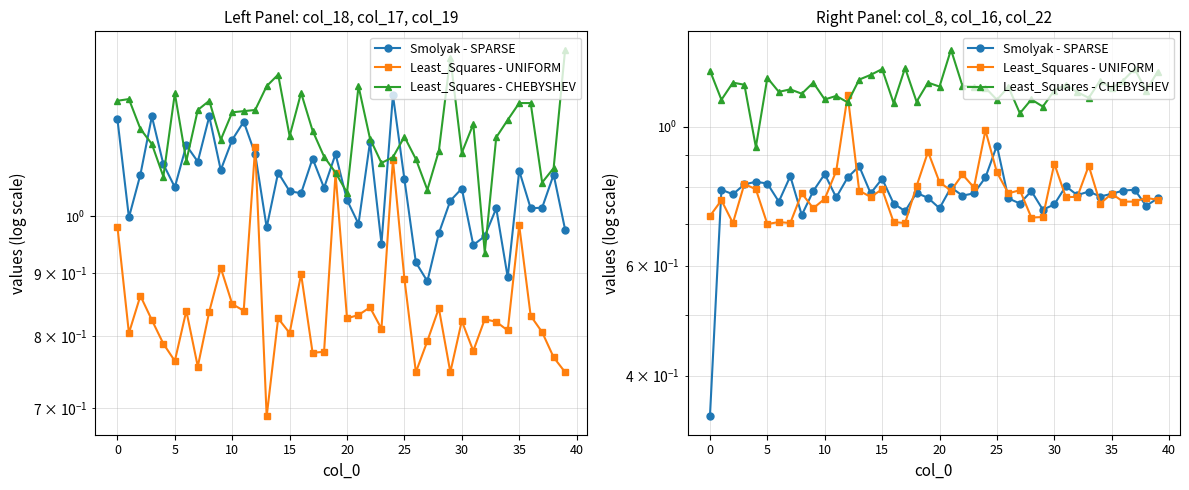

How many distinct data groups are displayed?

3